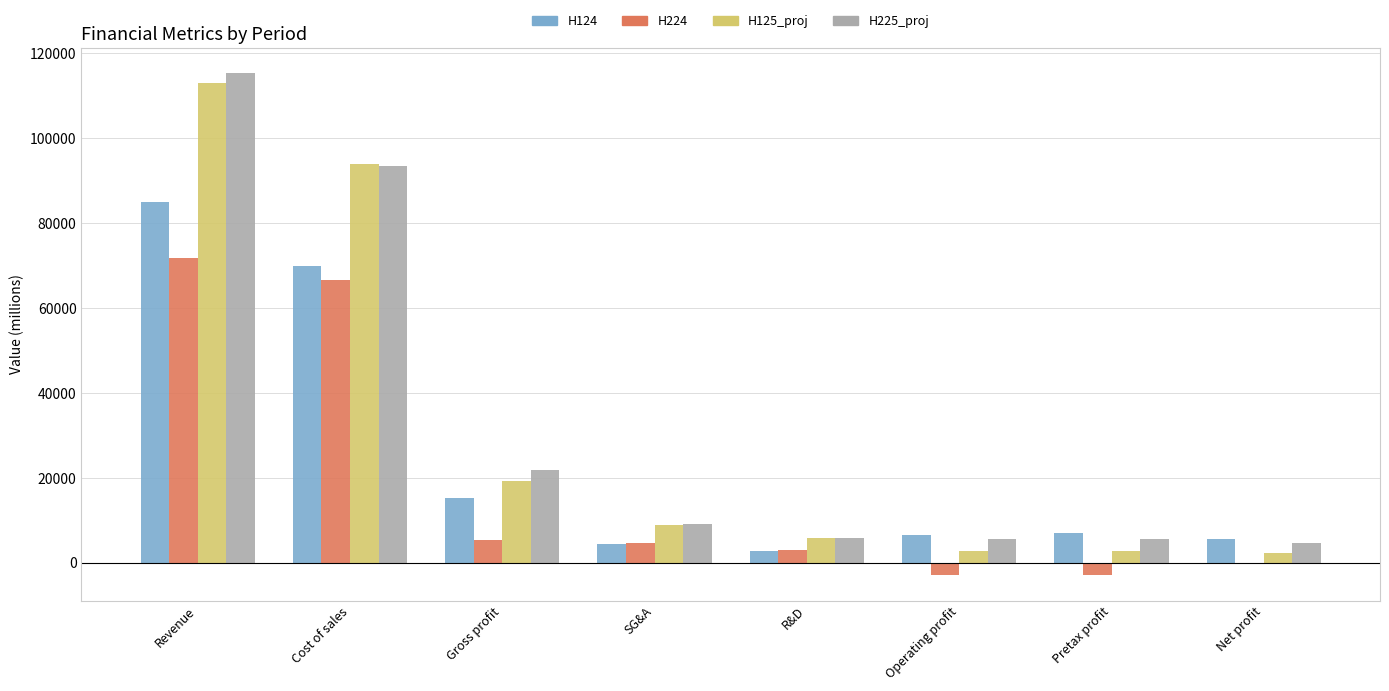

True or false: H225_proj has a value of 21920.5 at Gross profit.

True